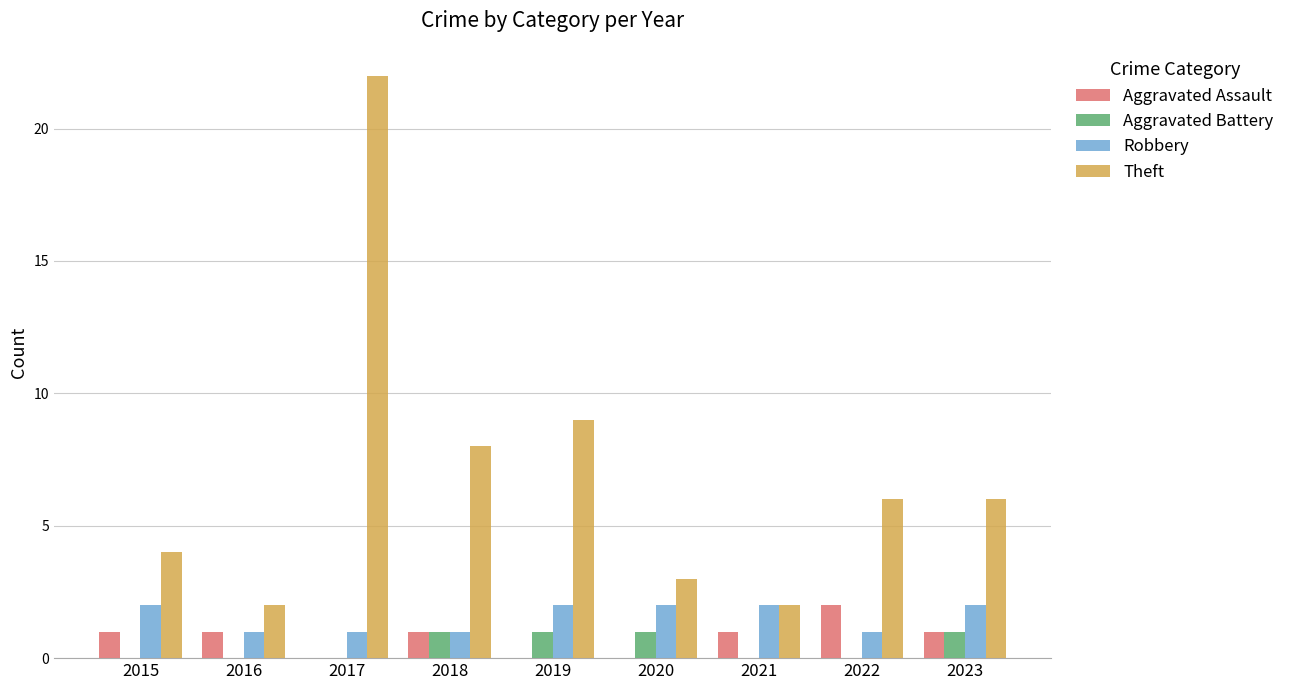

True or false: Aggravated Battery has a value of 2 at 2023.

False